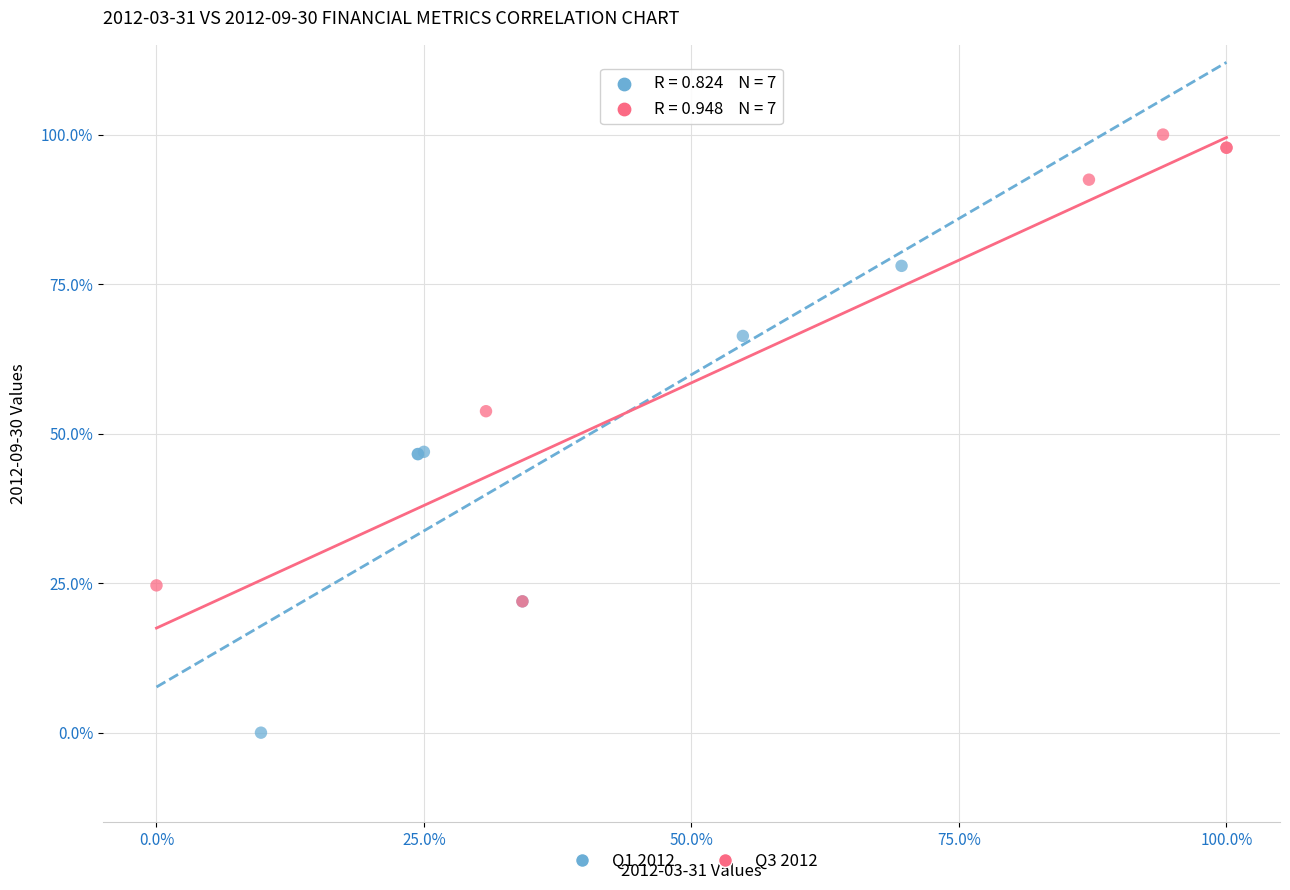

What are all the series names shown in the legend?

Q1 2012, Q3 2012